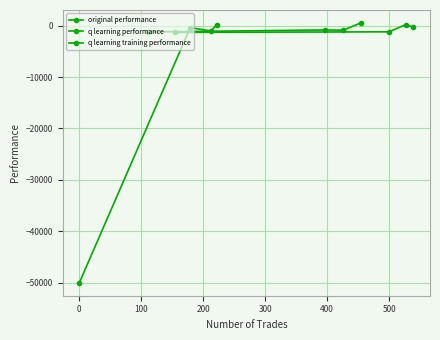

Rank the series by their maximum value, from highest to lowest.

q learning performance, original performance, q learning training performance